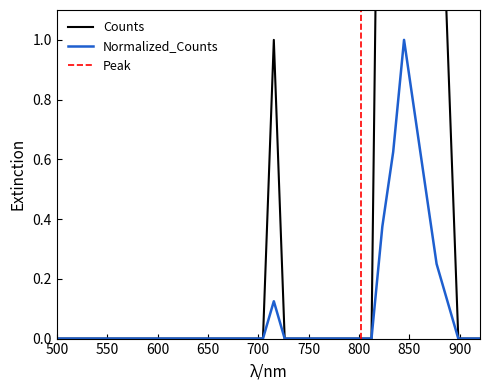

How many lines are shown in the chart?

2